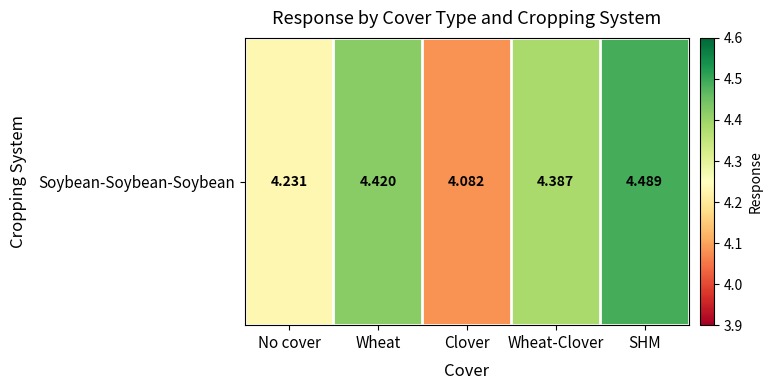

What is the difference between the second highest and second lowest values?

0.2